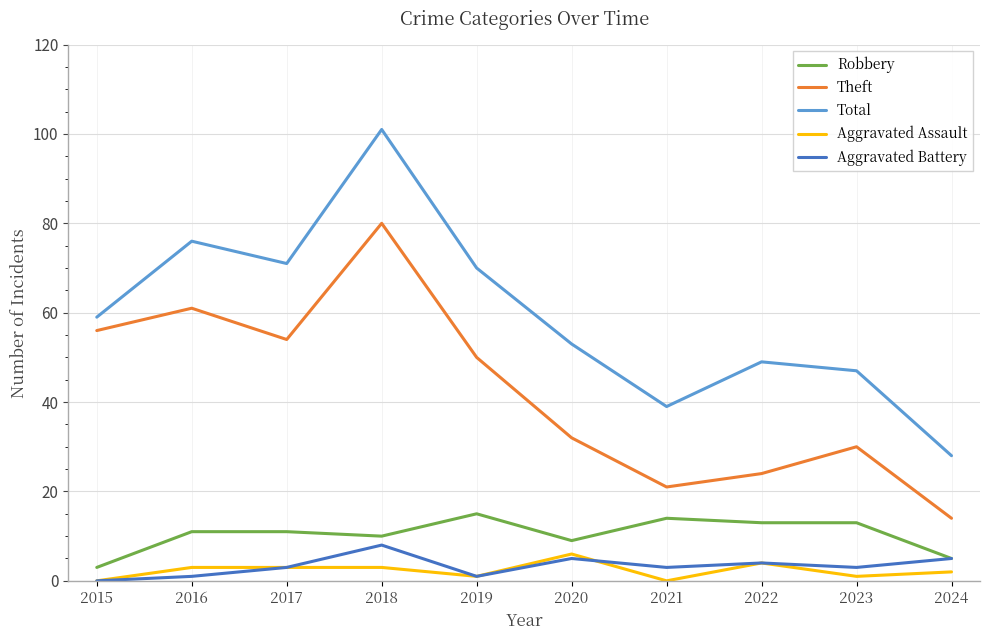

What is the sum of all Robbery values?

104